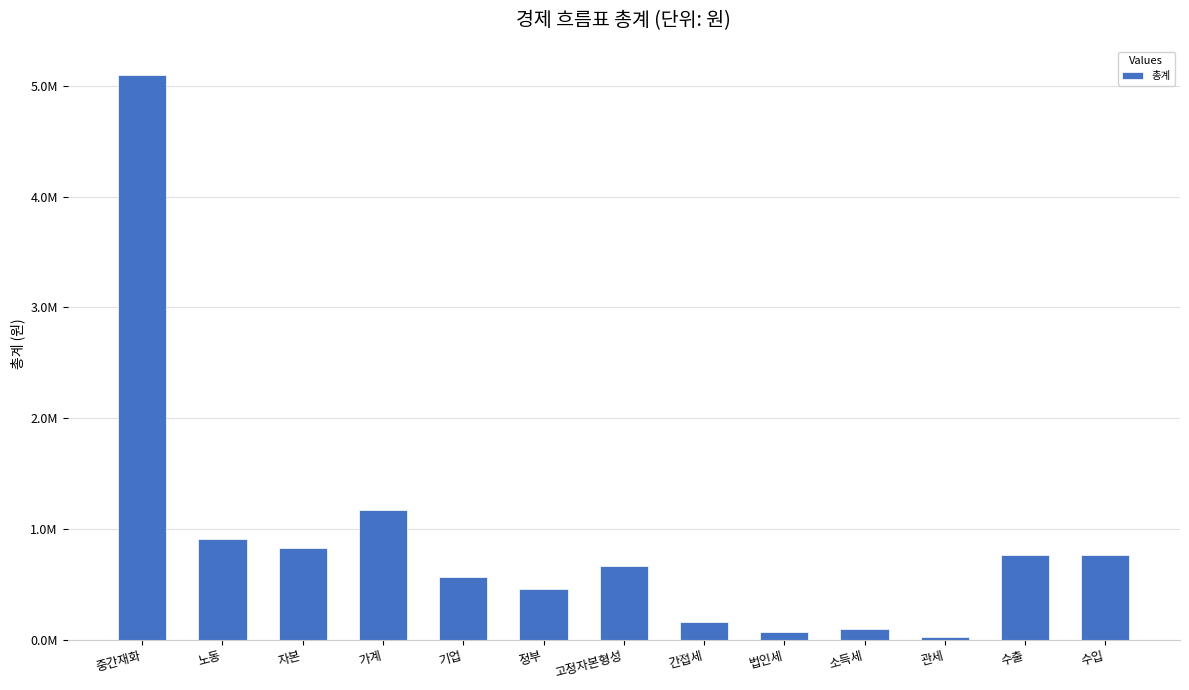

Between 자본 and 기업, which is larger?

자본